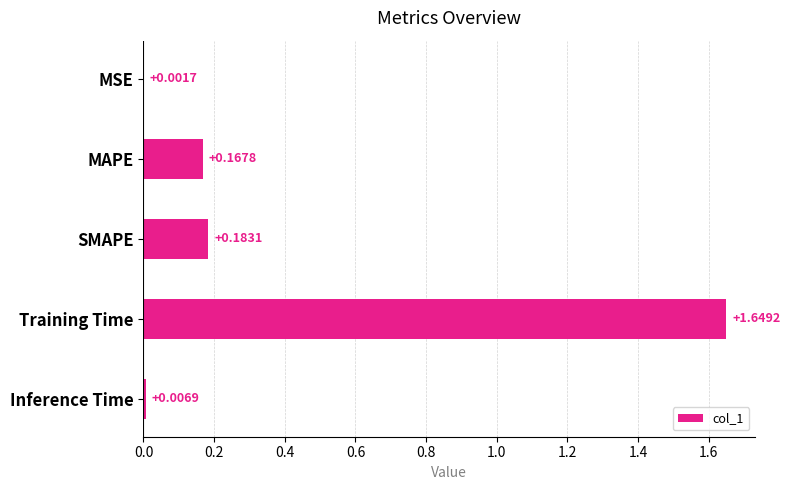

Are the bars horizontal?

Yes